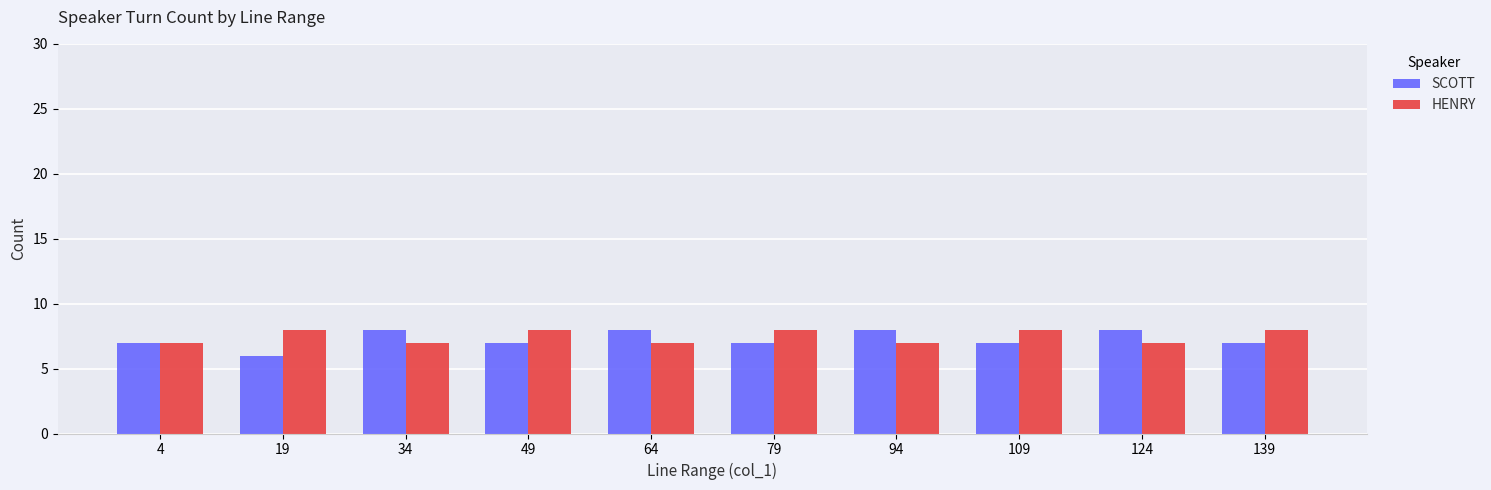

Read the HENRY value at 49.

8